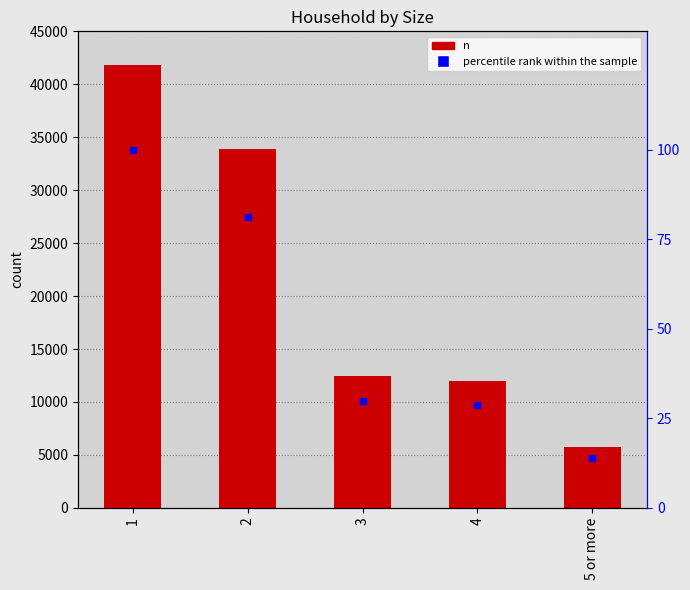

At which category is the sum across all series the highest?

1